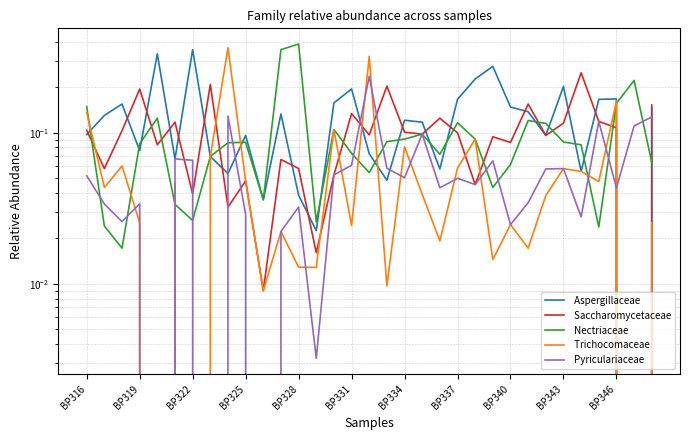

At how many categories does at least one series exceed 0?

33